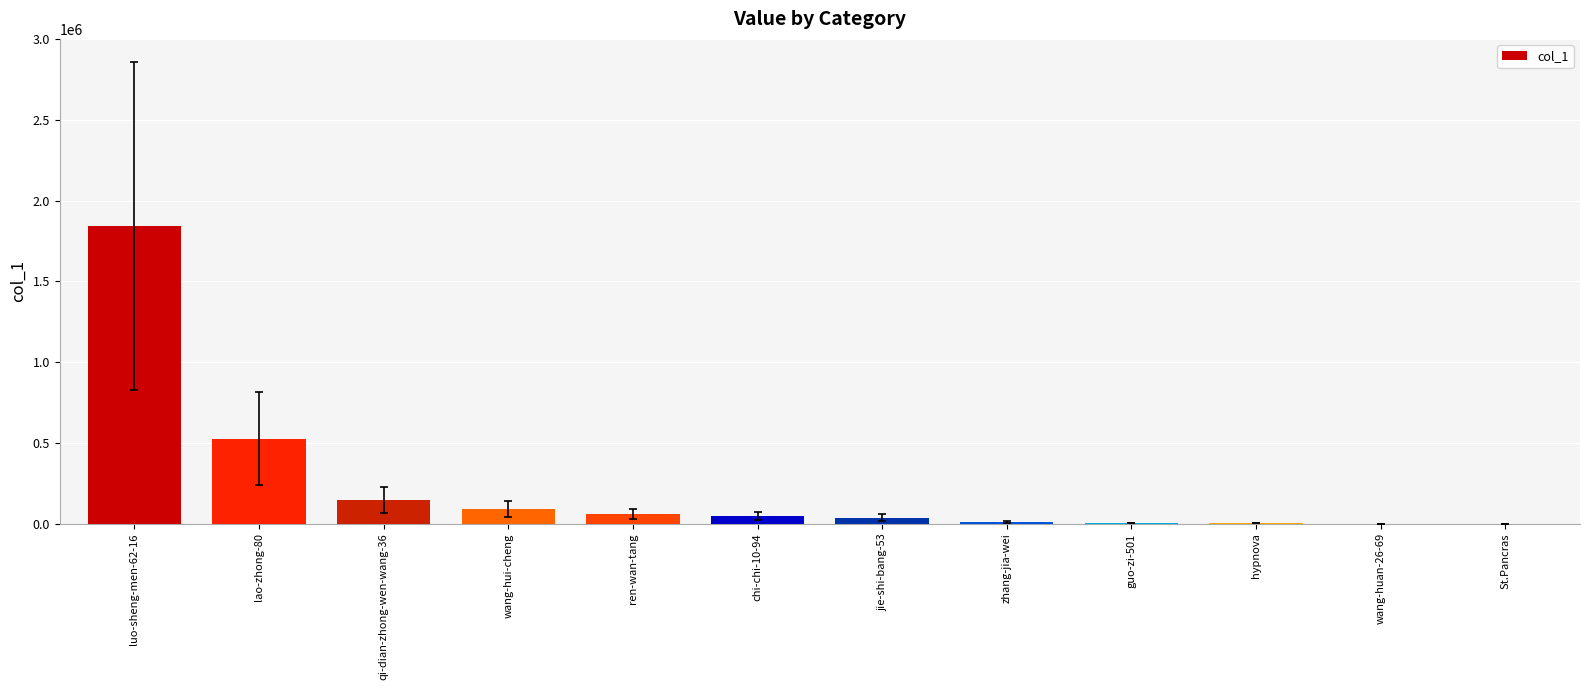

What is the greatest value displayed?

1845306